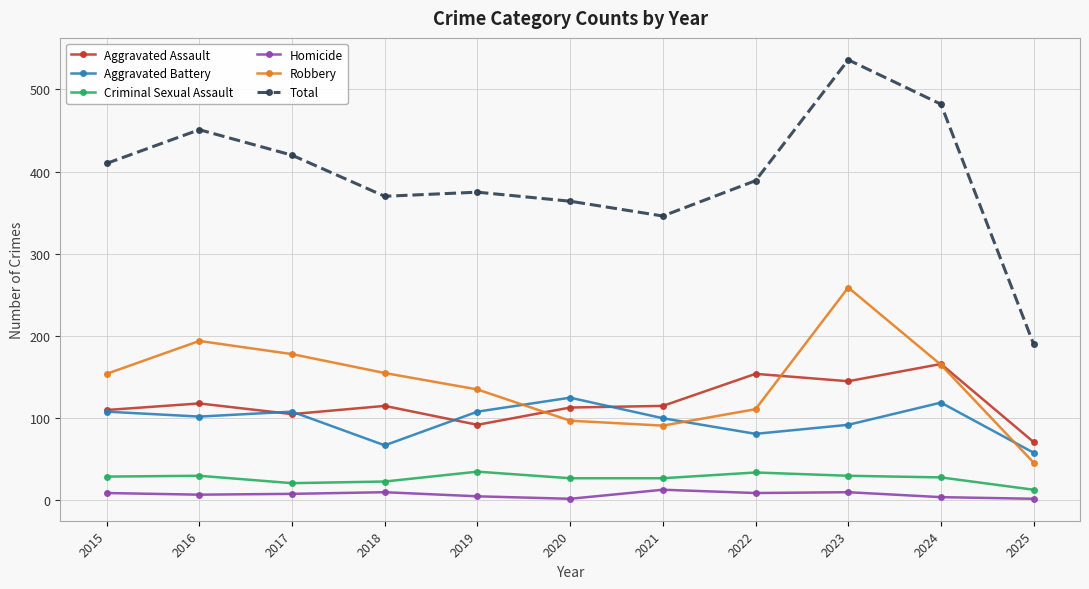

What is the lowest value of the Homicide series?

2